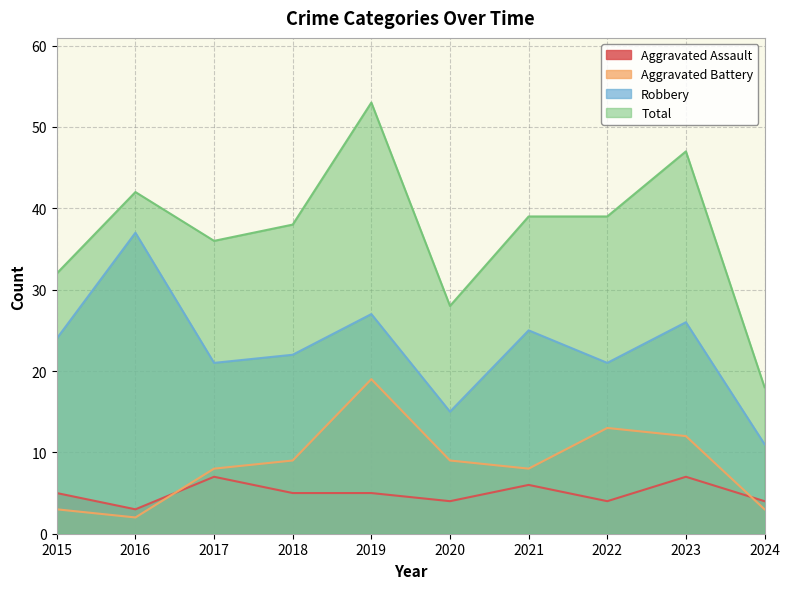

What value does the Total series have at 2015, to the nearest 10?

30